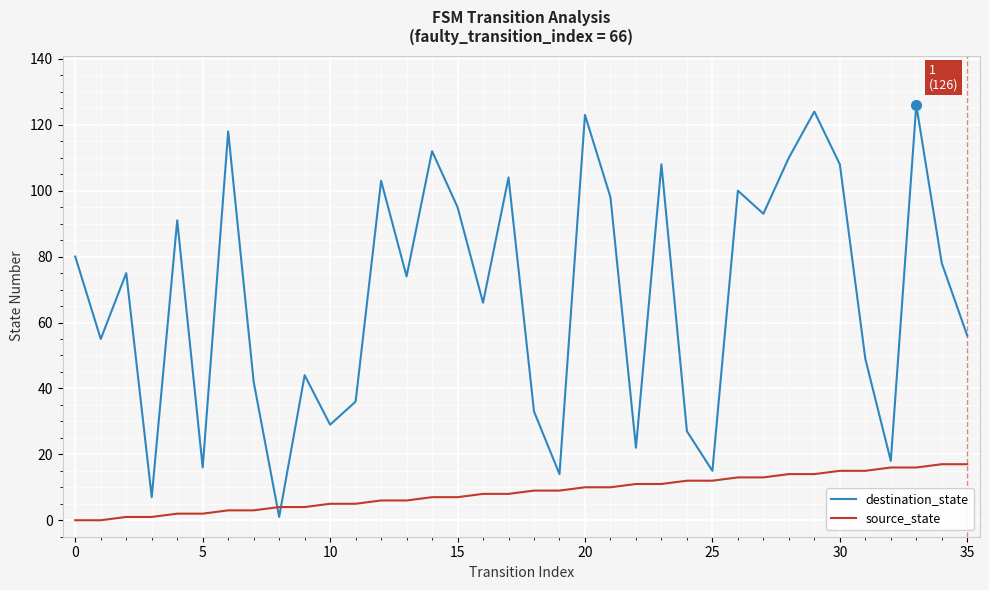

What is the highest value of the destination_state series?

126